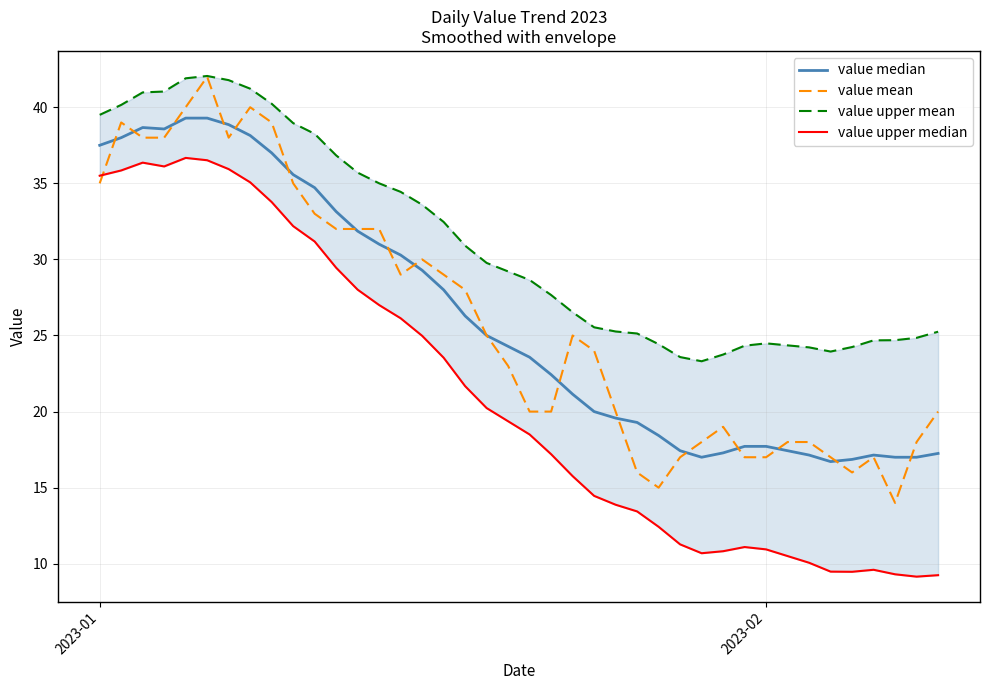

In value mean, how many points are higher than both neighbors (excluding endpoints)?

7